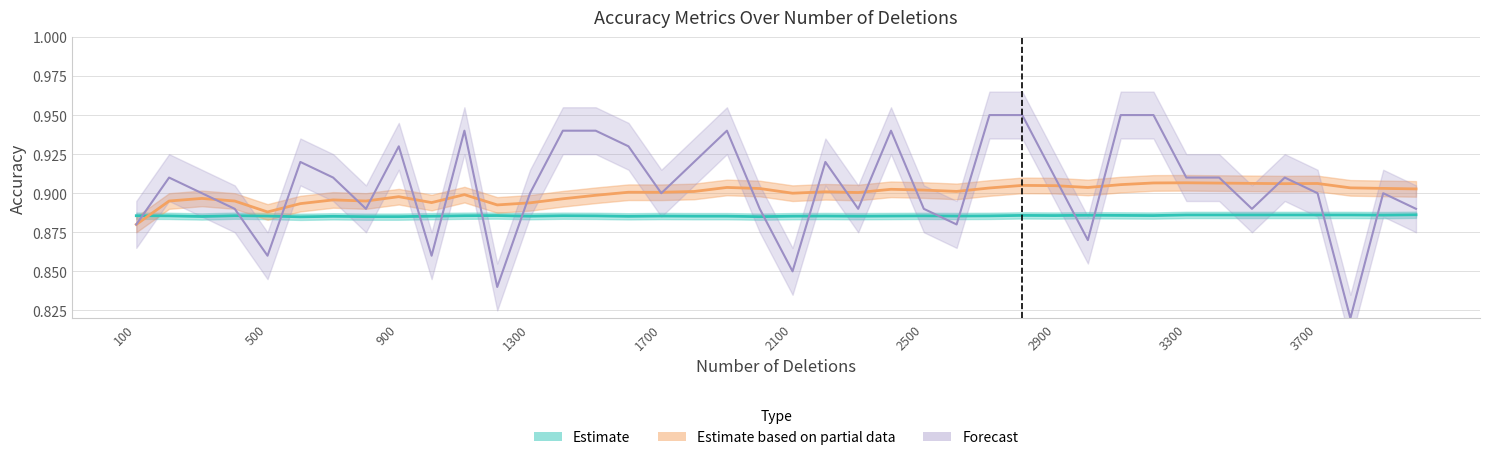

How many times do Estimate based on partial data and Estimate cross each other?

1